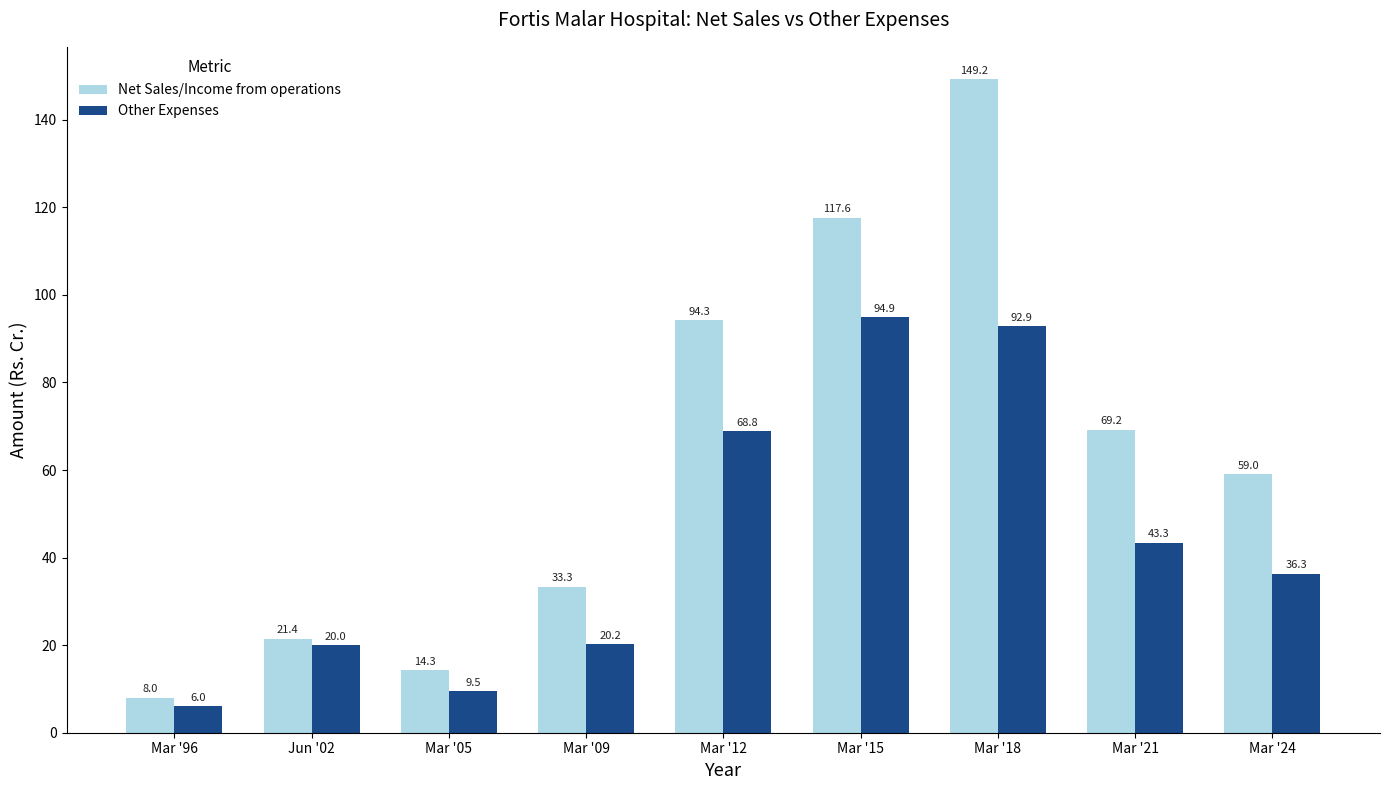

Is the value of Other Expenses at Mar '15 greater than the value of Net Sales/Income from operations at Mar '18?

No